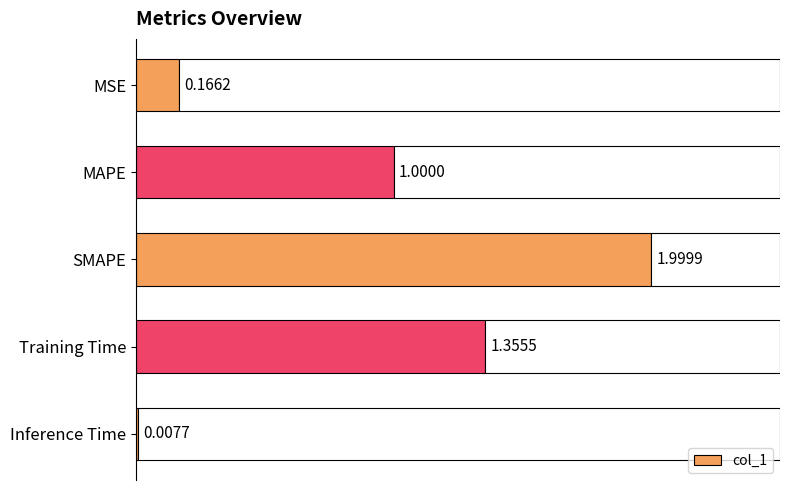

Reading right to left, extract all data points from this chart.

0.0	1.4	2.0	1.0	0.2